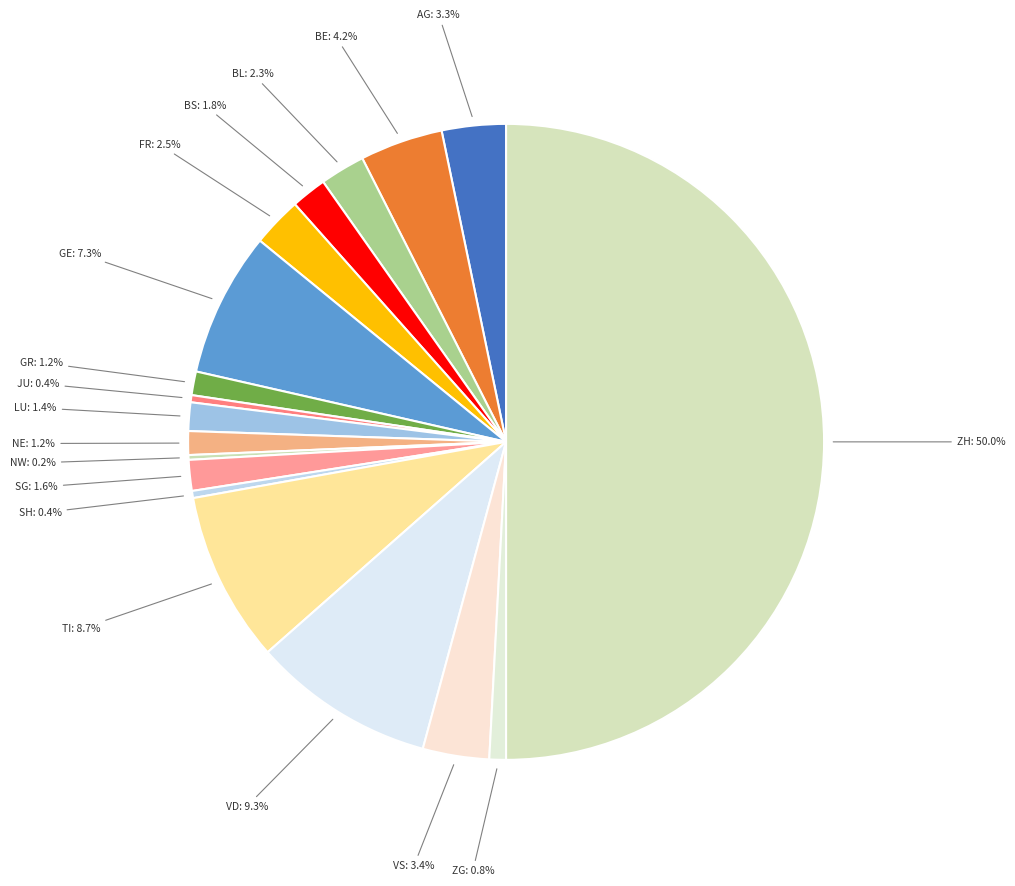

Does any single category account for the majority?

No